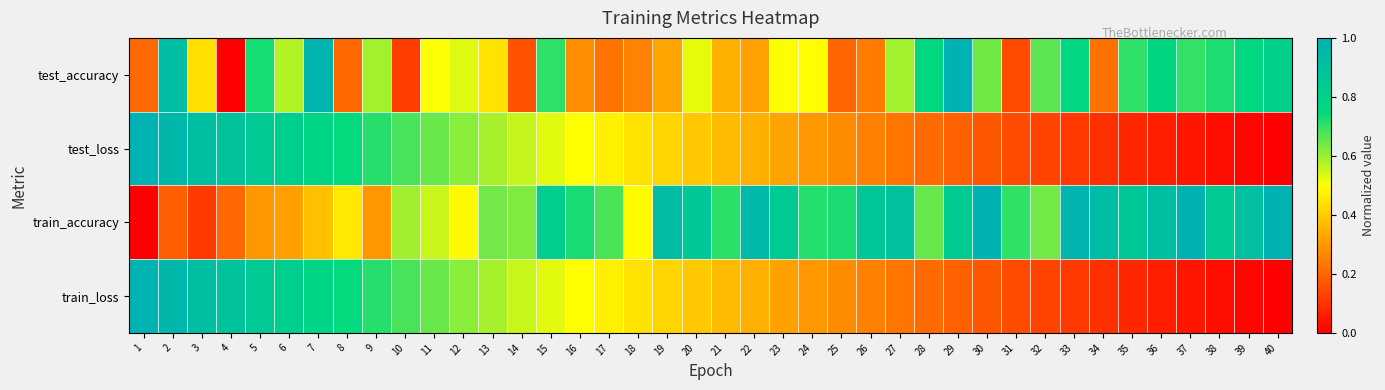

Which series changed the most between 5 and 37?

test_loss